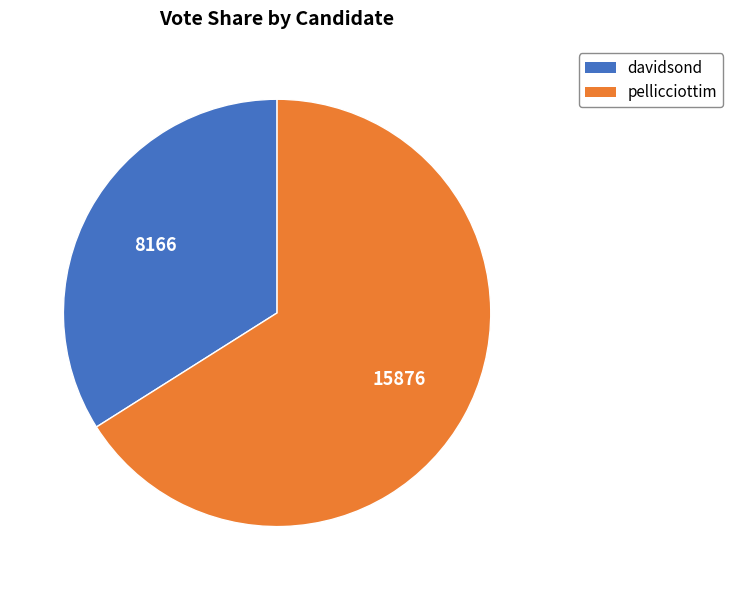

Is it true that pellicciottim is 55% of the pie?

False